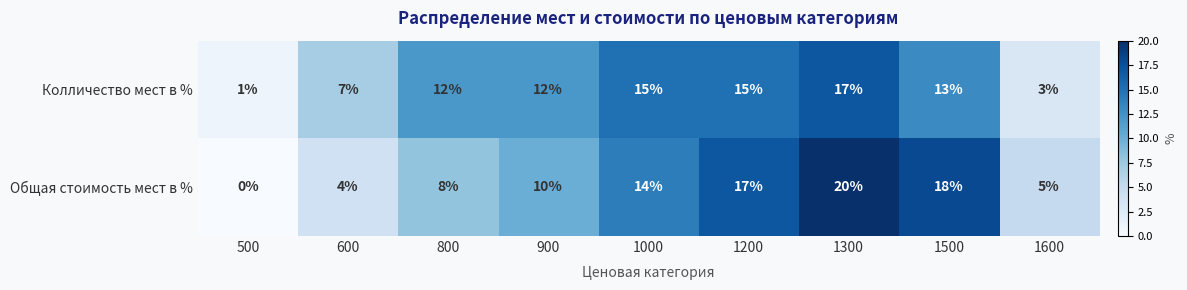

List the series in order of their peak value, highest first.

Общая стоимость мест в %, Колличество мест в %